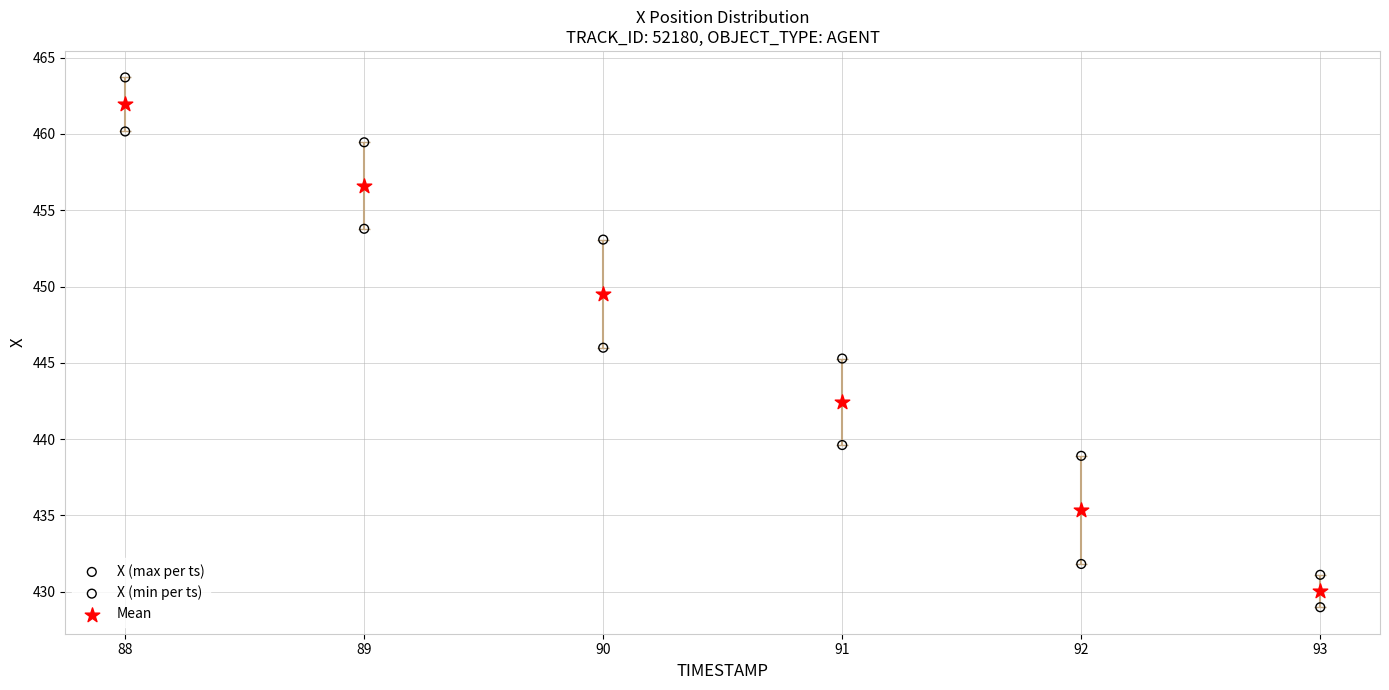

Which series reaches the maximum Y coordinate?

X (max per ts)